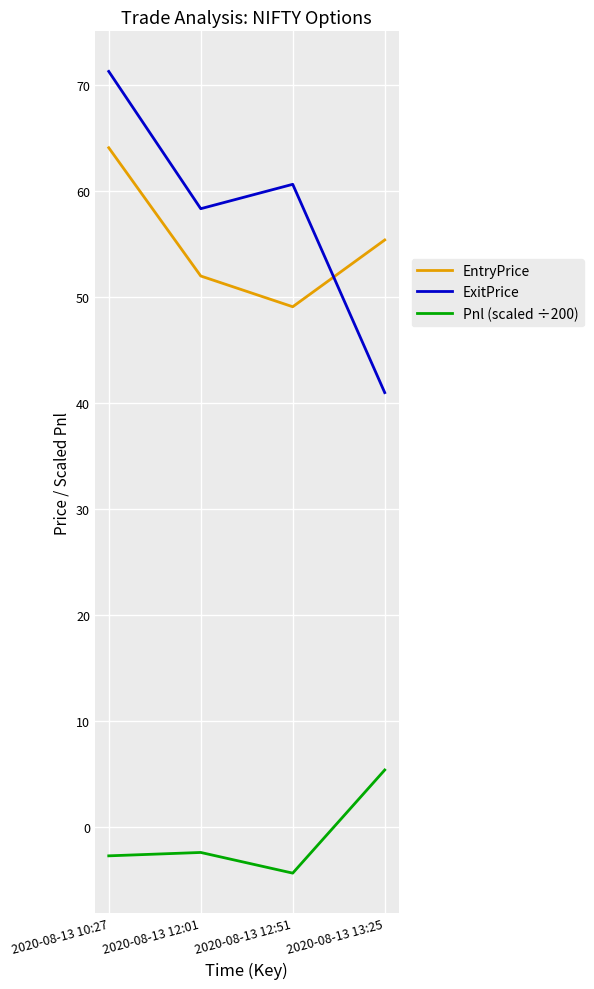

What is the difference between the maximum and minimum values in the Pnl (scaled ÷200) series?

9.7